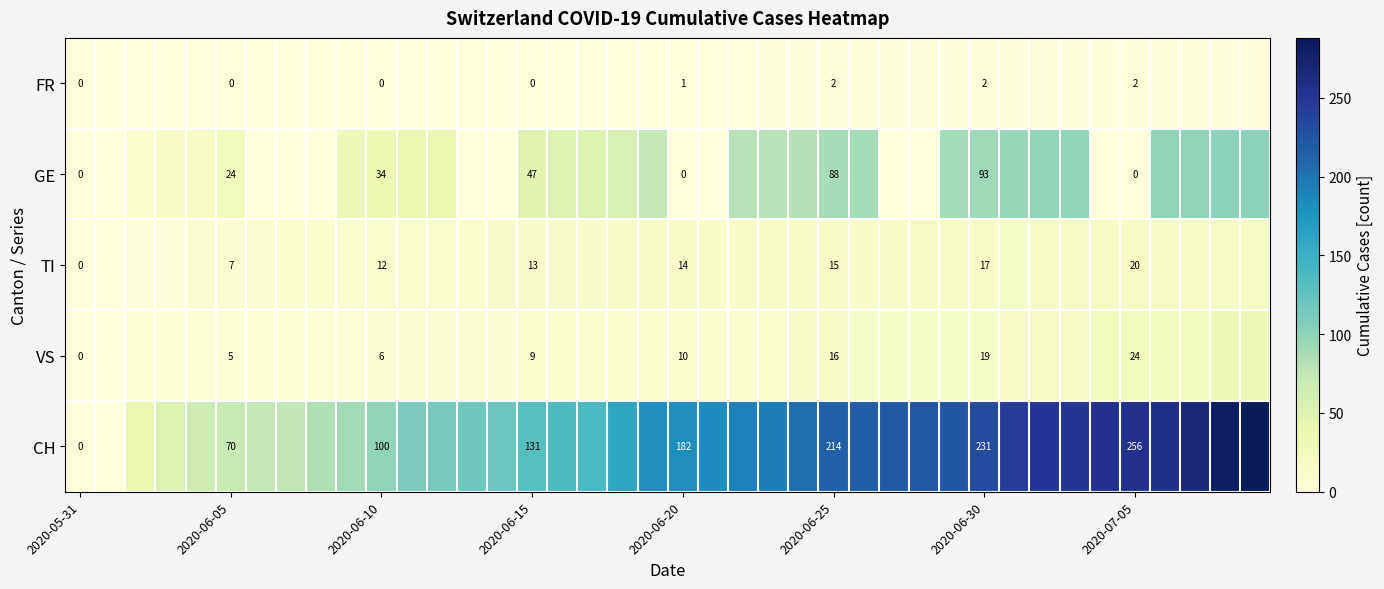

The value of VS at 2020-06-10 is 6. True or false?

True